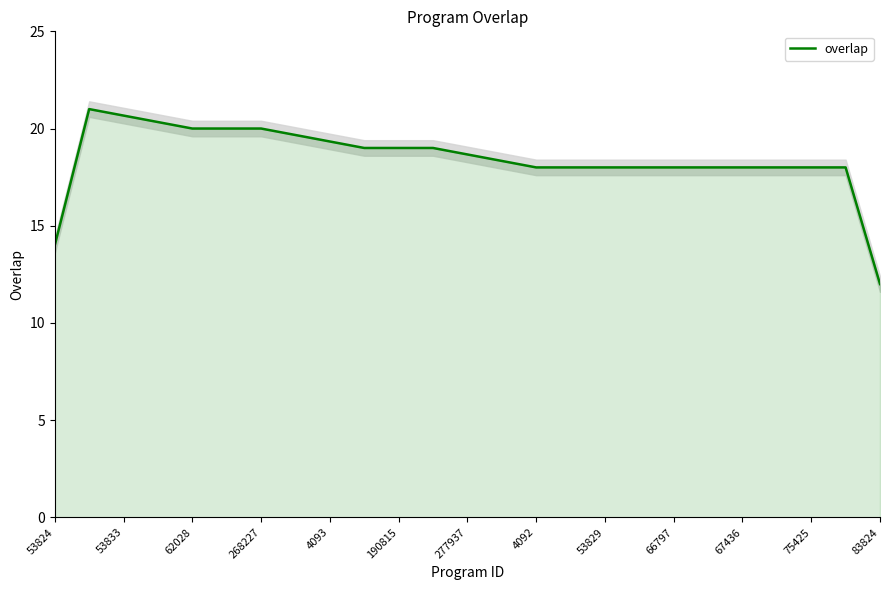

Does the chart have visible grid lines?

No